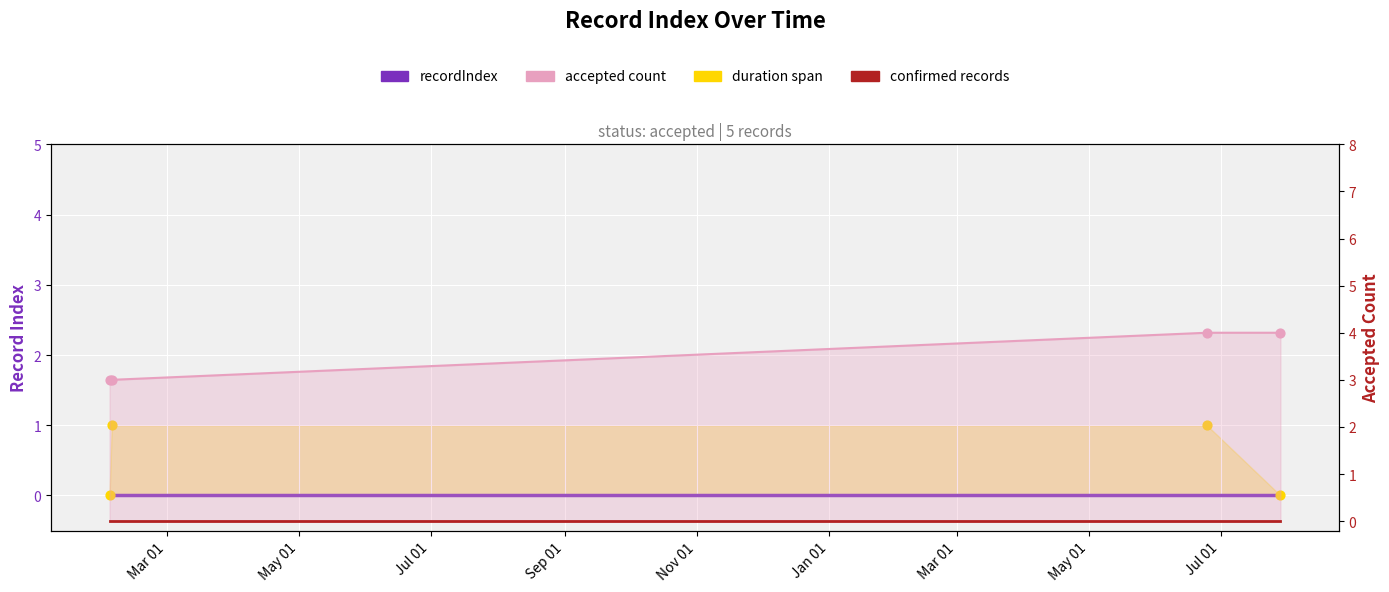

At which category is the sum across all series the highest?

Jul 01